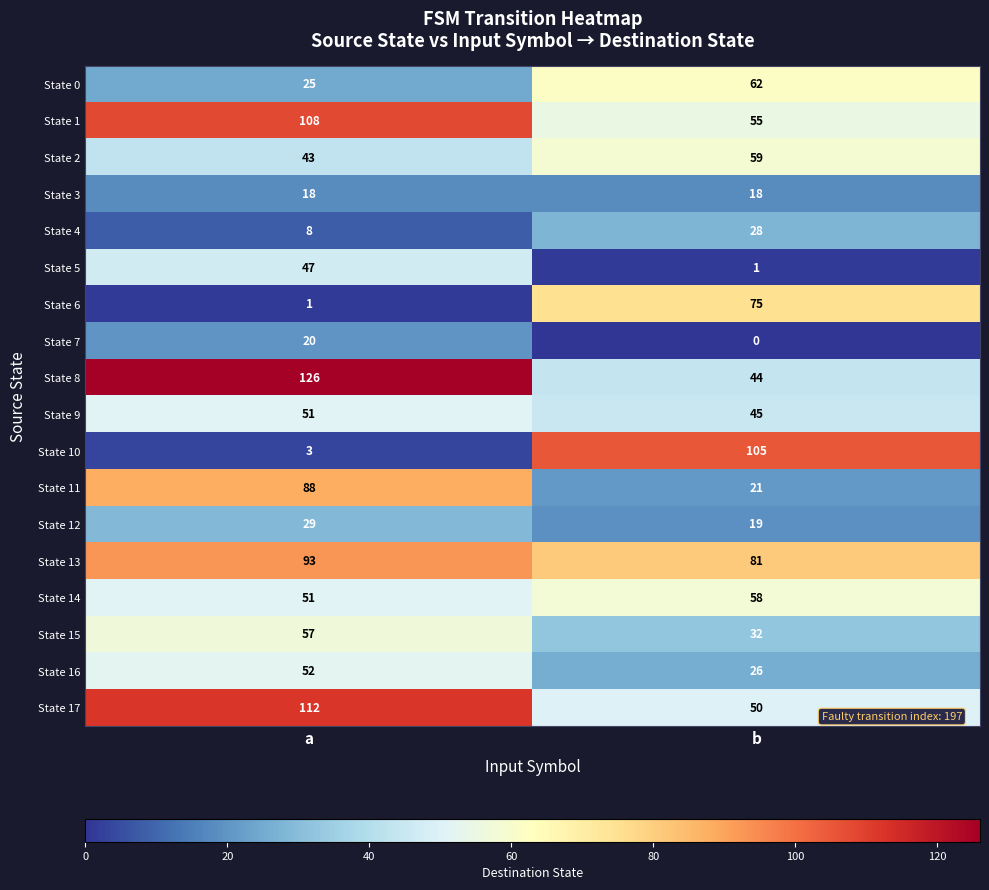

What is the sum of the State 5 values at b and a?

48